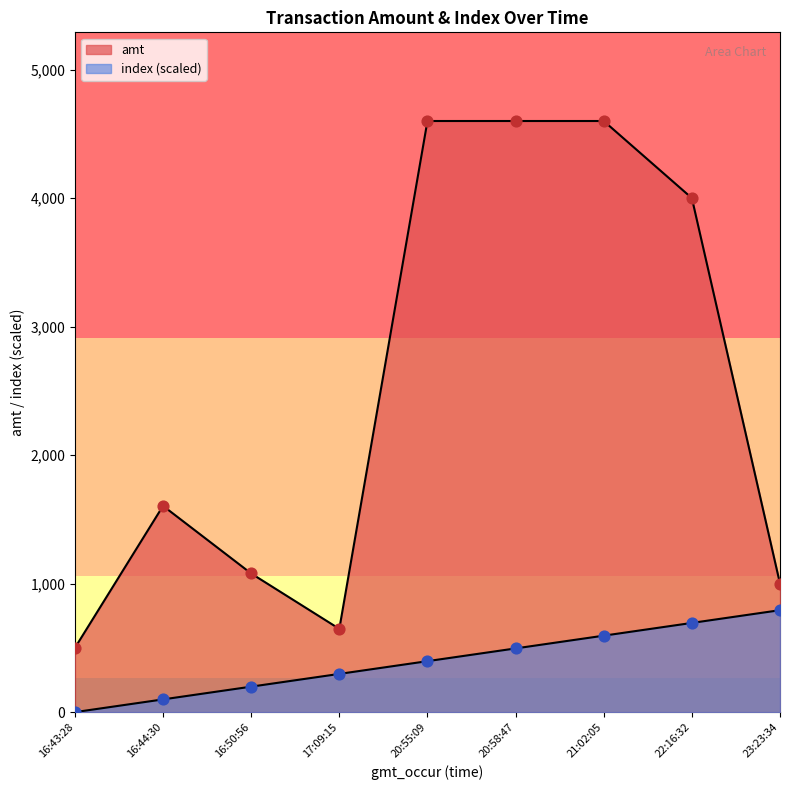

At which category is the sum across all series the highest?

21:02:05